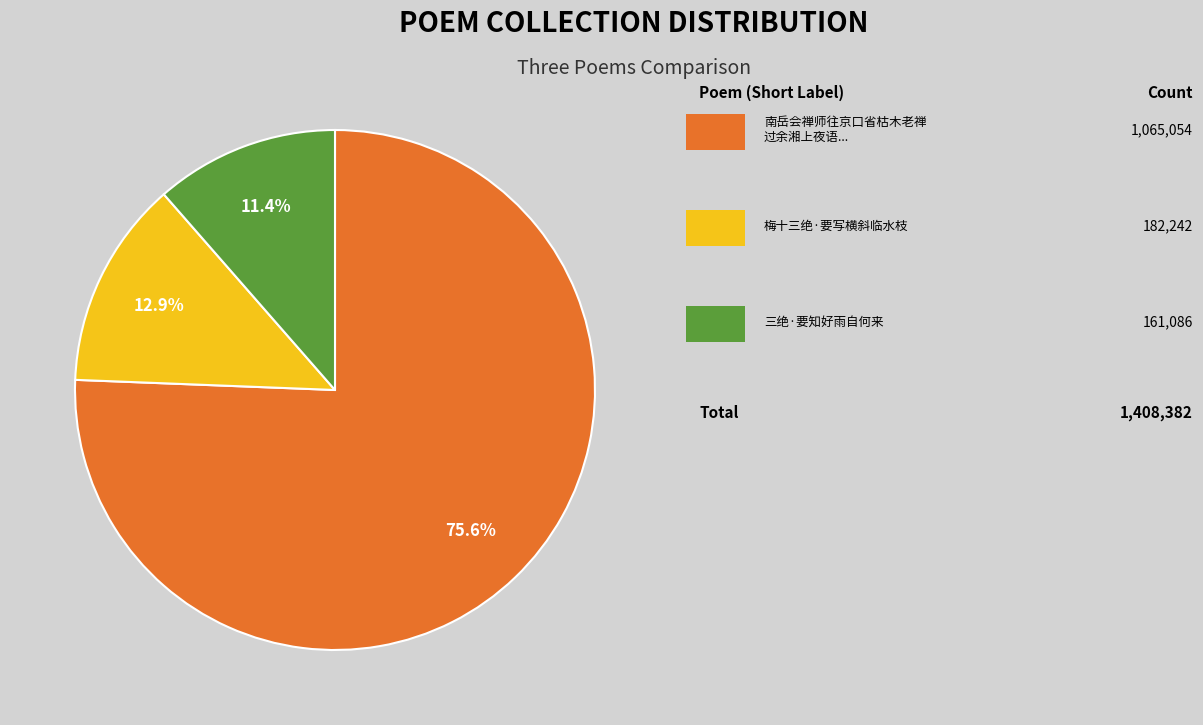

Does any single category account for the majority?

Yes